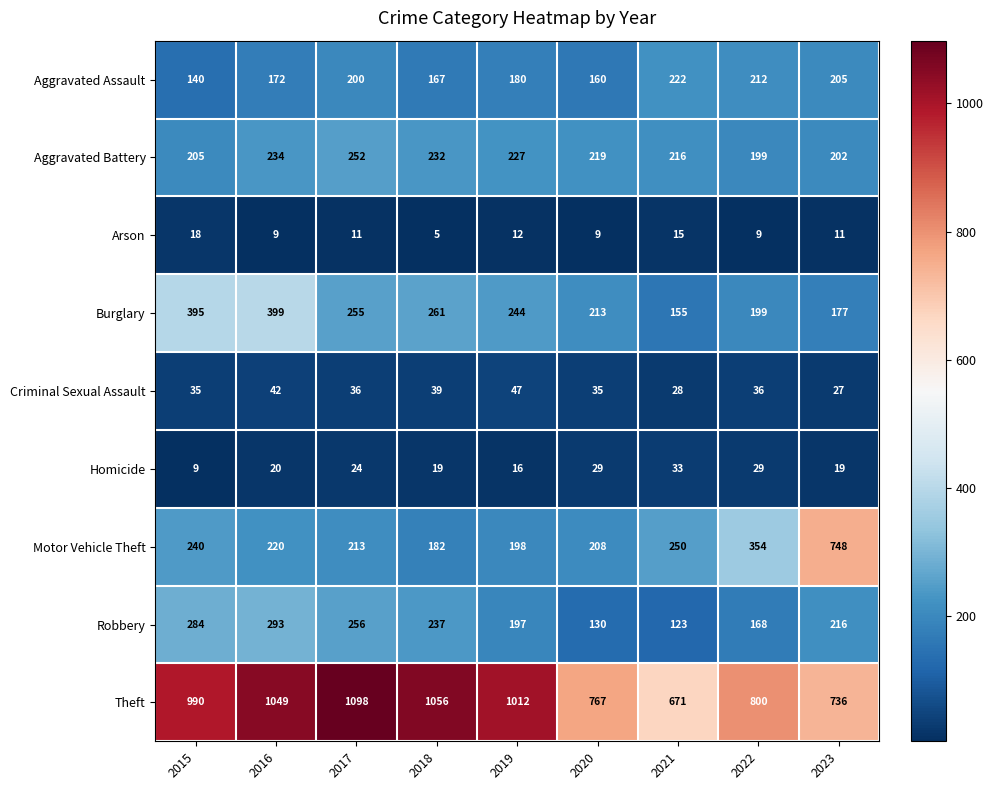

What is the average value of the Theft series?

909